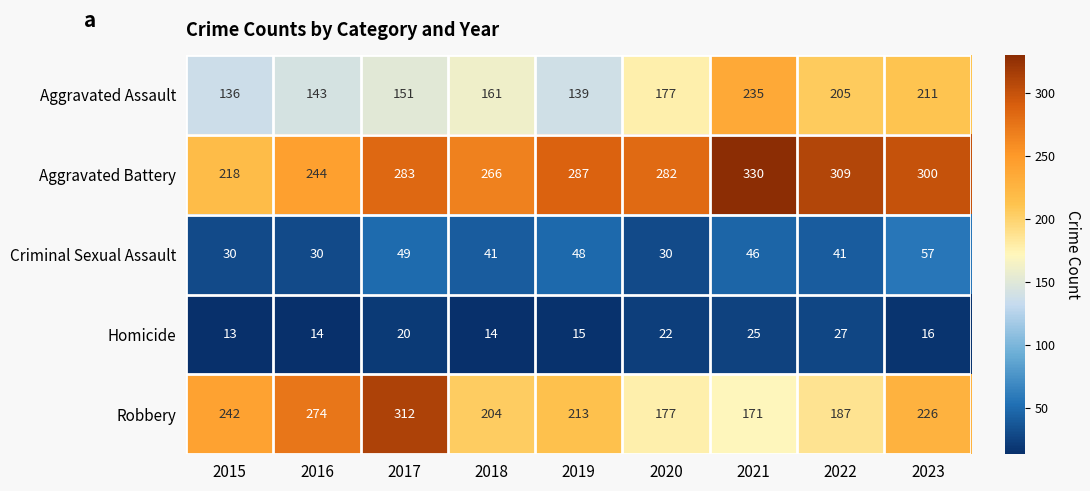

Which series has the widest spread of values?

Robbery